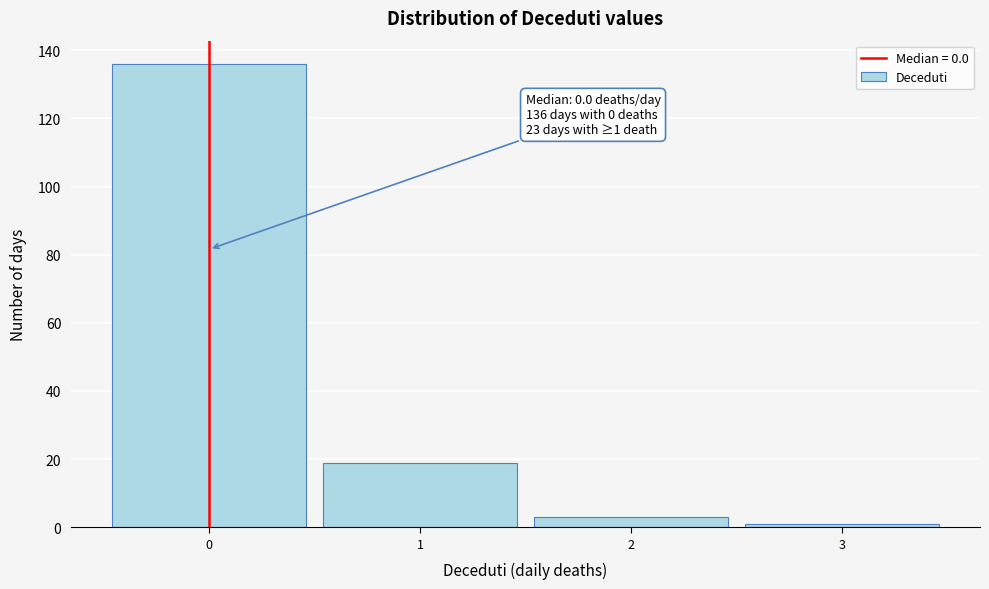

Which range on the x-axis has the tallest bar?

-0.5 to 0.5